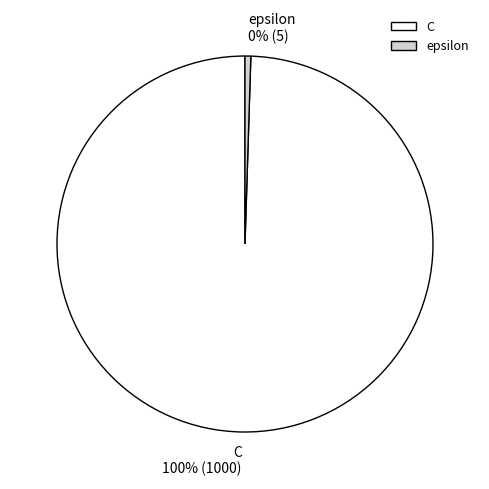

Rank the categories by value from highest to lowest.

C, epsilon